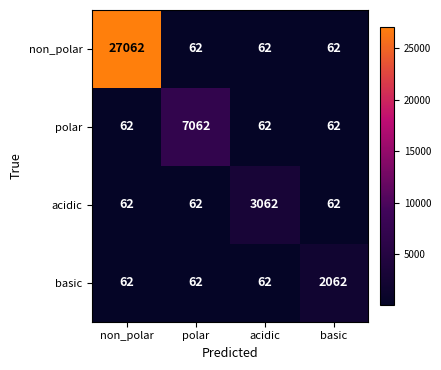

Between acidic and basic, which series saw the biggest shift?

acidic